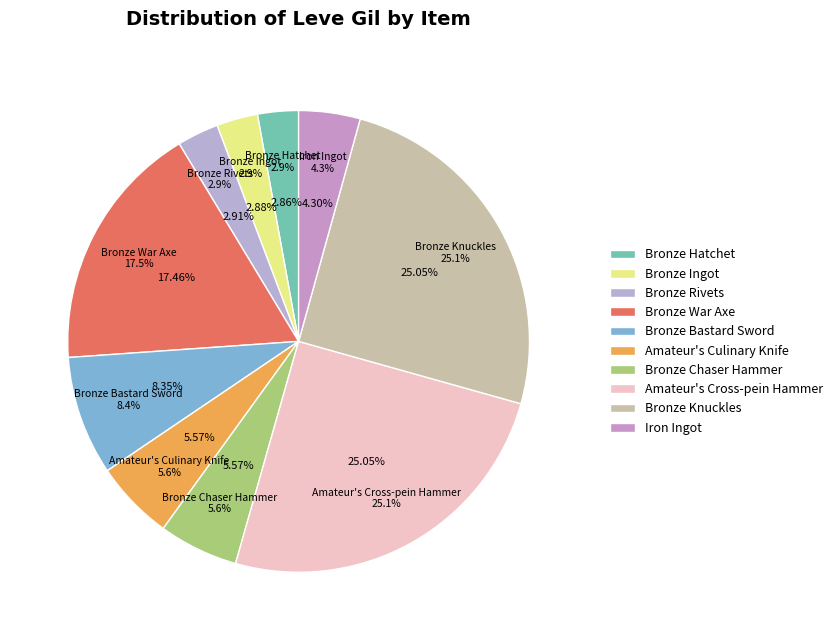

Count the number of slices in the pie.

10